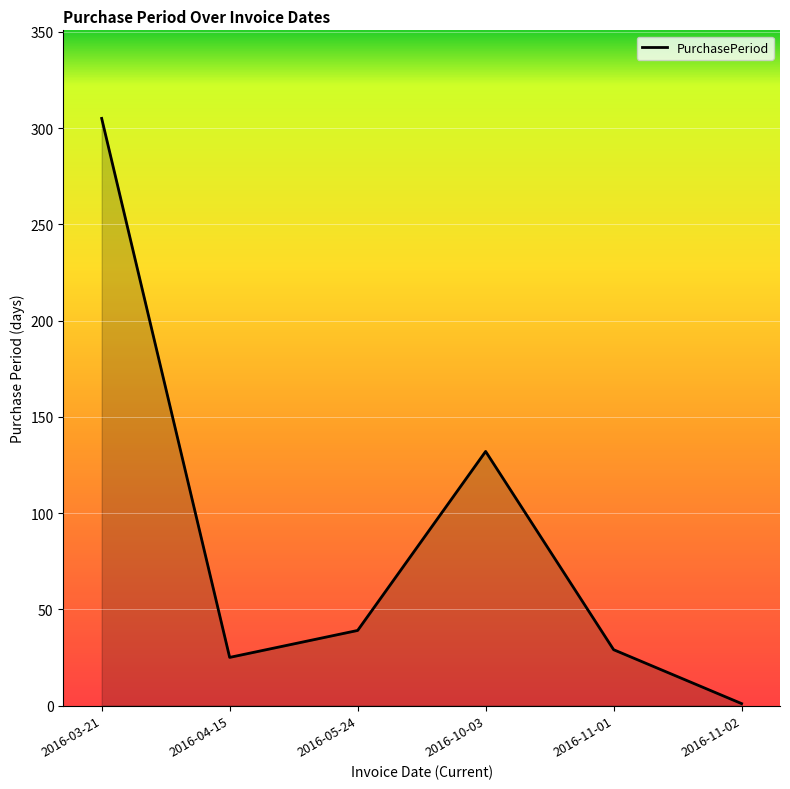

How many lines are shown in the chart?

1